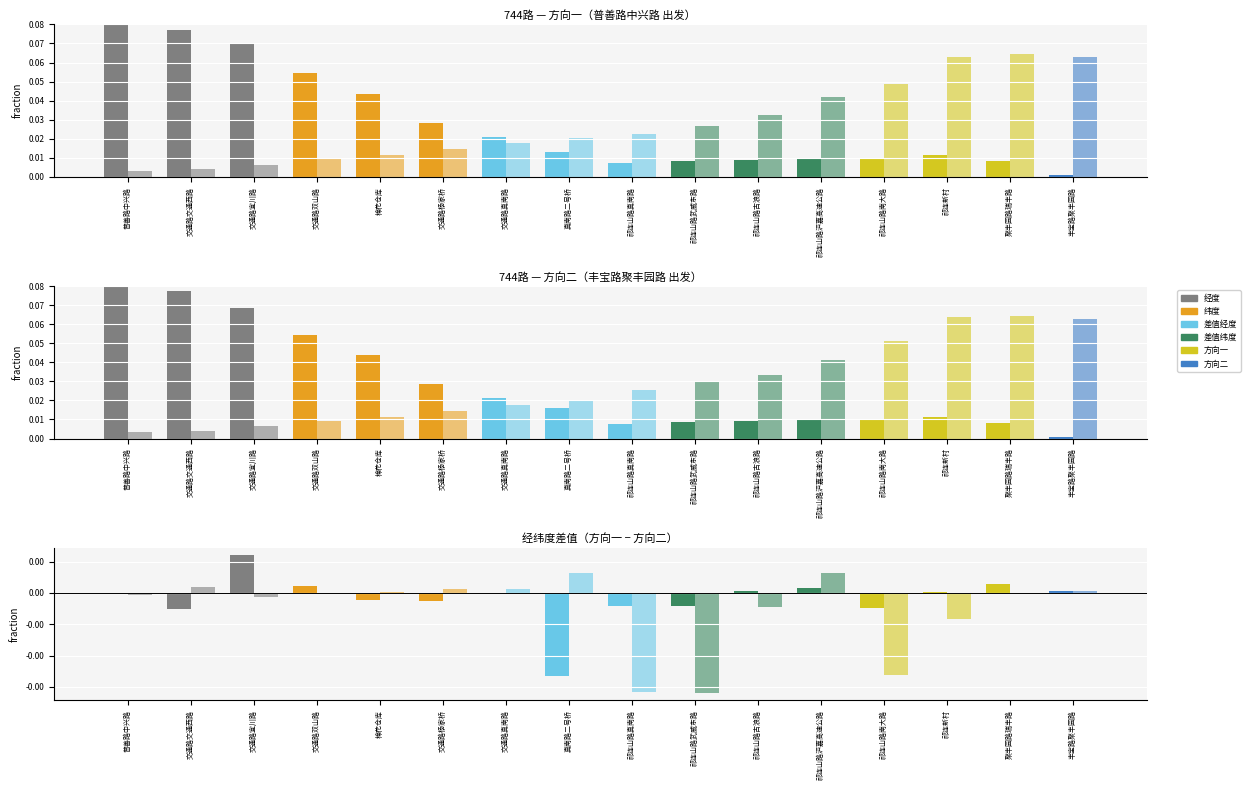

Which category has the lowest value in the 经度差值 series?

真南路二号桥